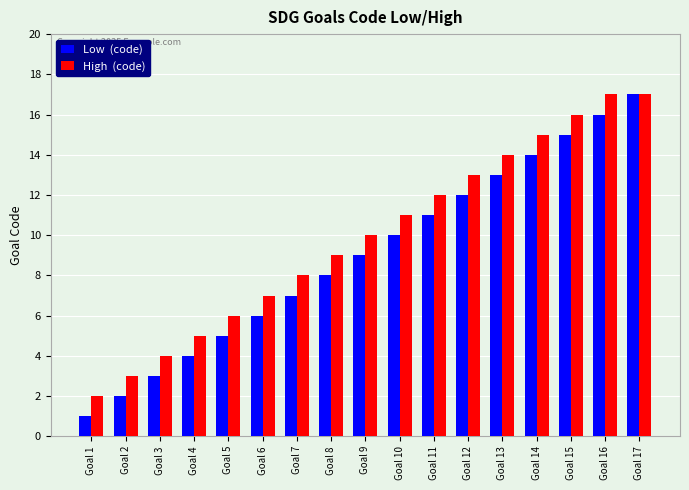

What is the difference between the highest and lowest values at Goal 14?

1